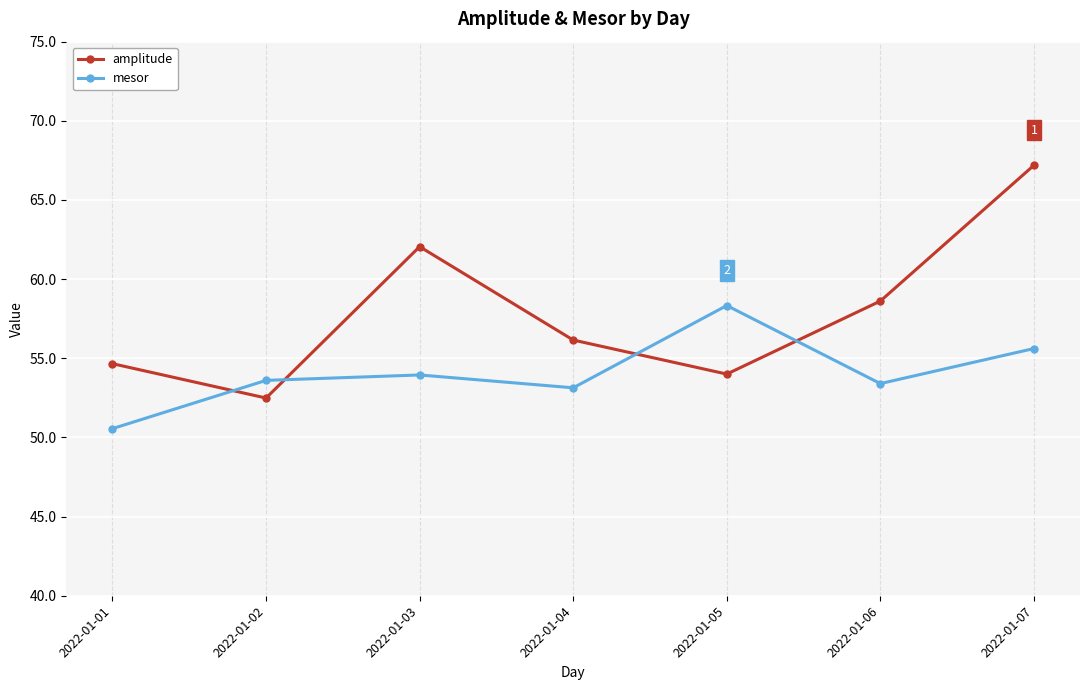

How many intersections are there between mesor and amplitude?

4